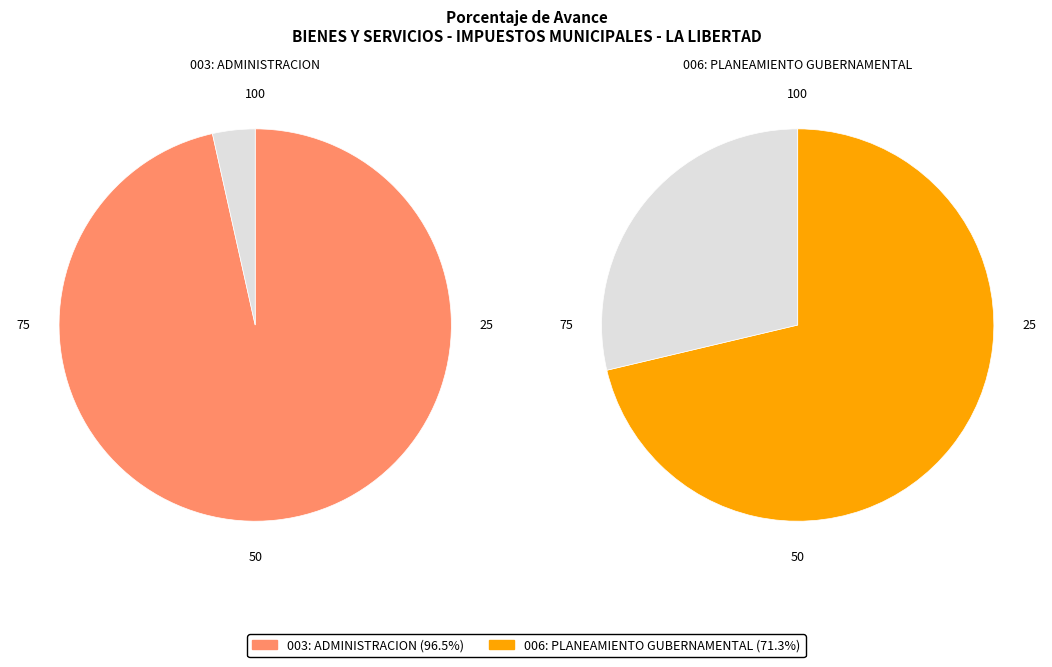

To the nearest percent, what is the average slice percentage?

50%